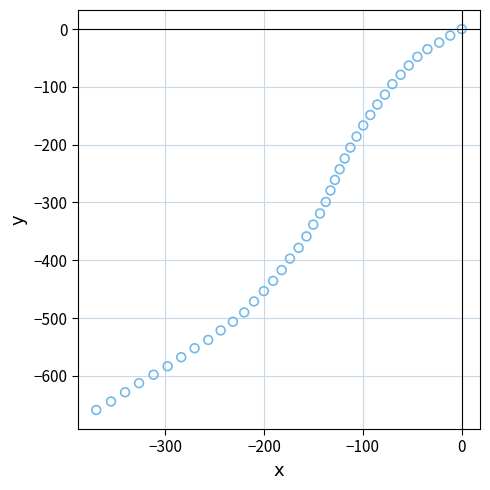

What is the range of Y values (max minus min)?

659.1